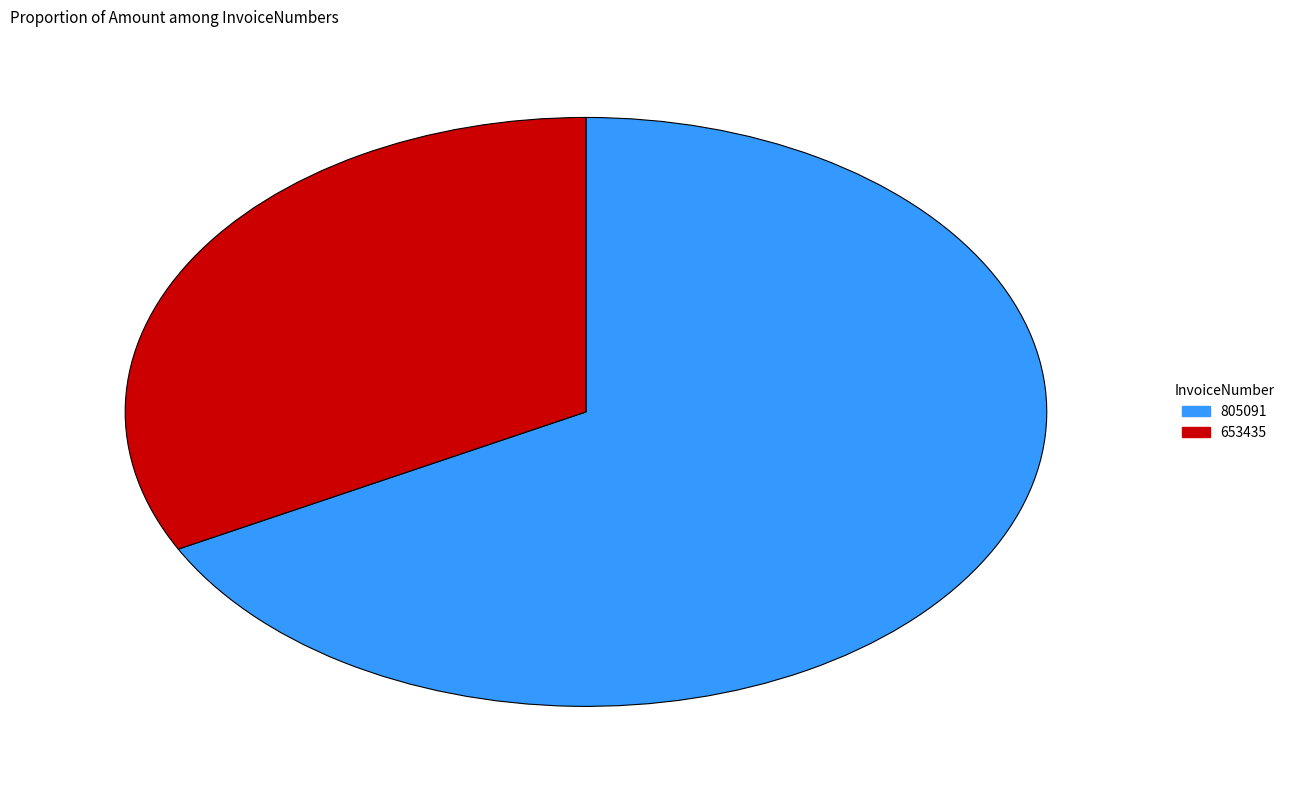

How many segments does this pie chart have?

2